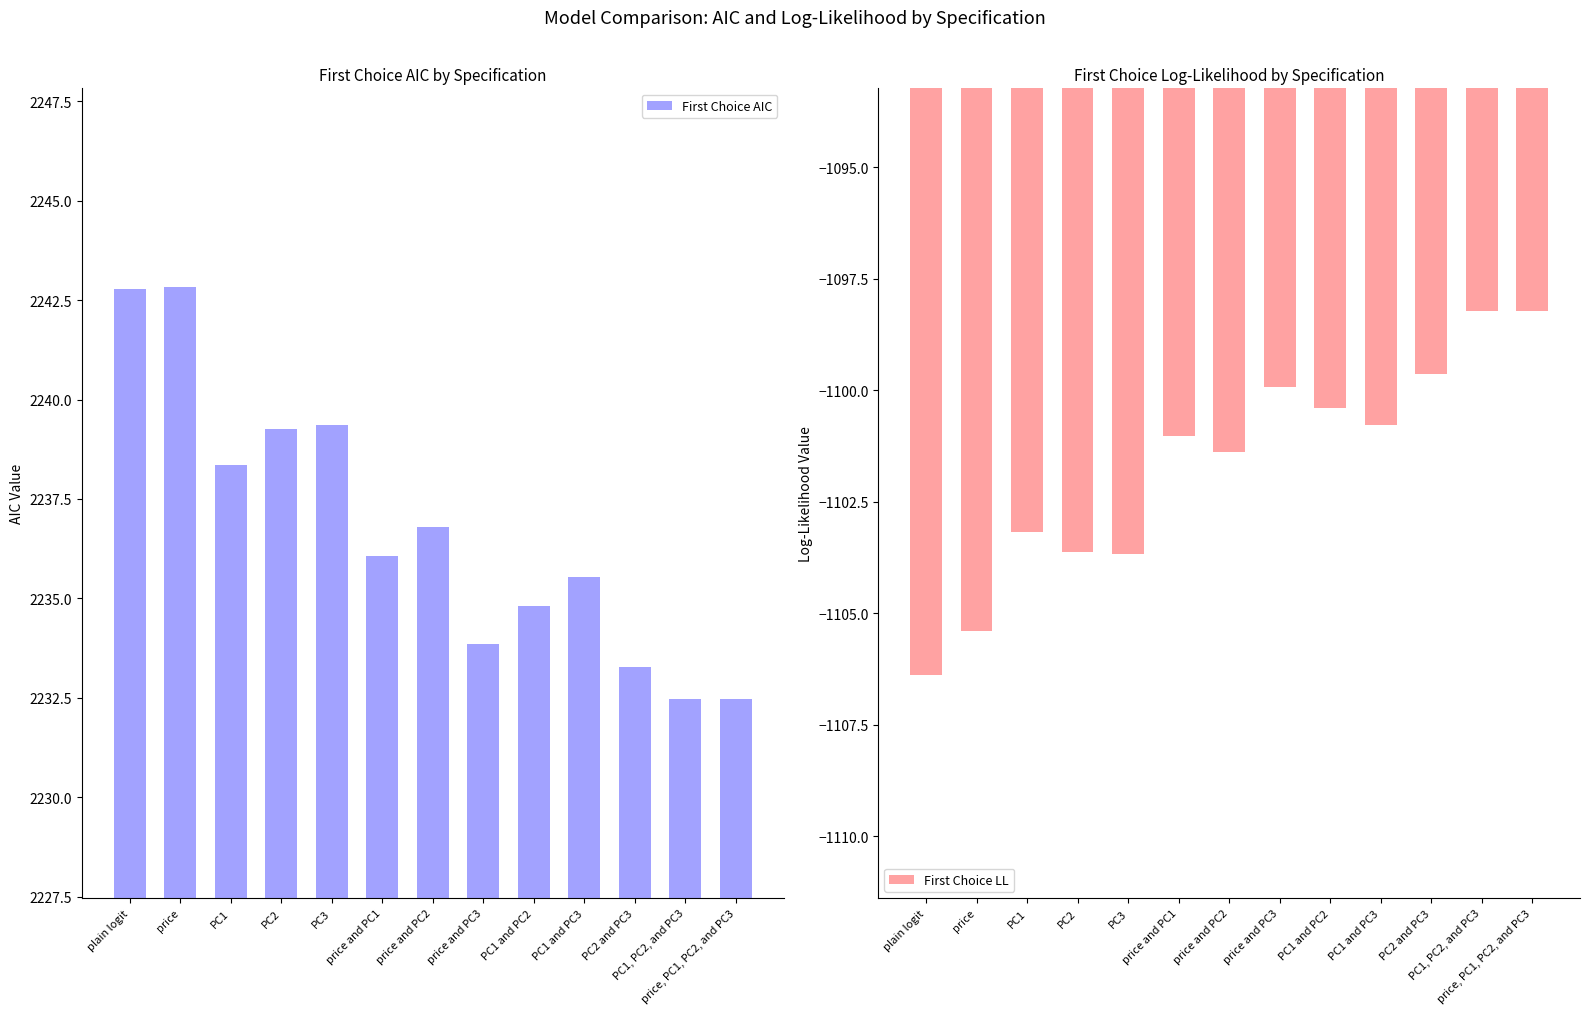

Are the bars grouped side by side (vs. stacked)?

Yes